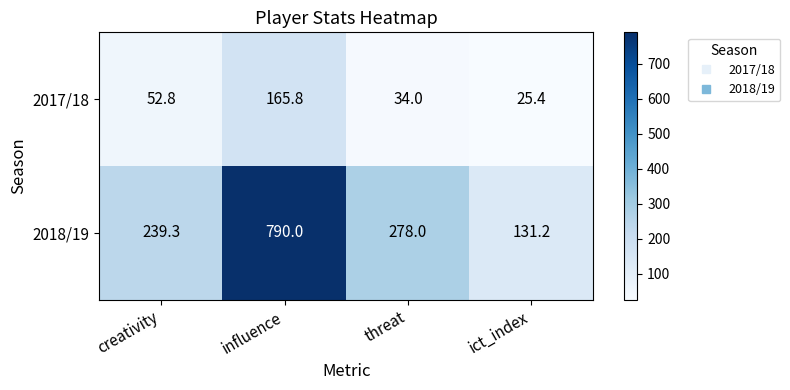

At how many categories does at least one series exceed 508?

1